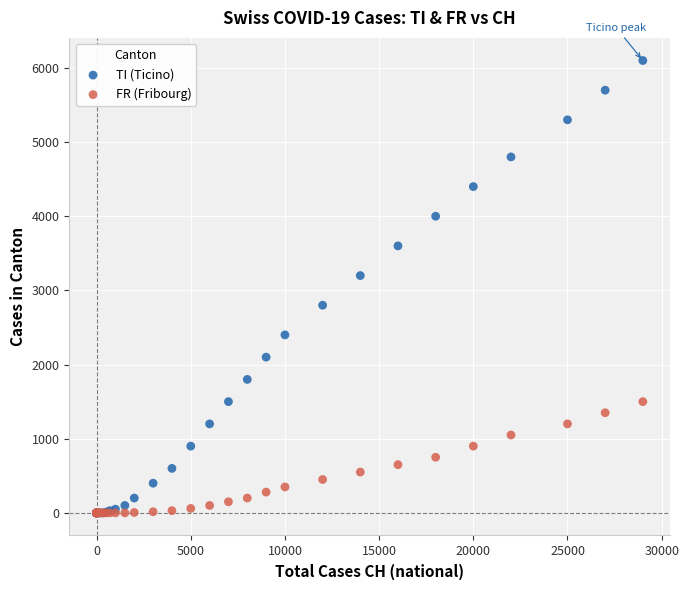

Across all series, what Y value is closest to 3050?

3200